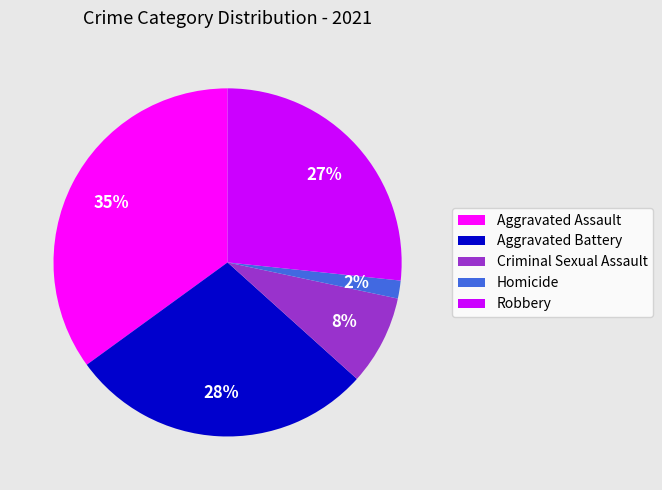

True or false: Aggravated Assault accounts for 43% of the total.

False